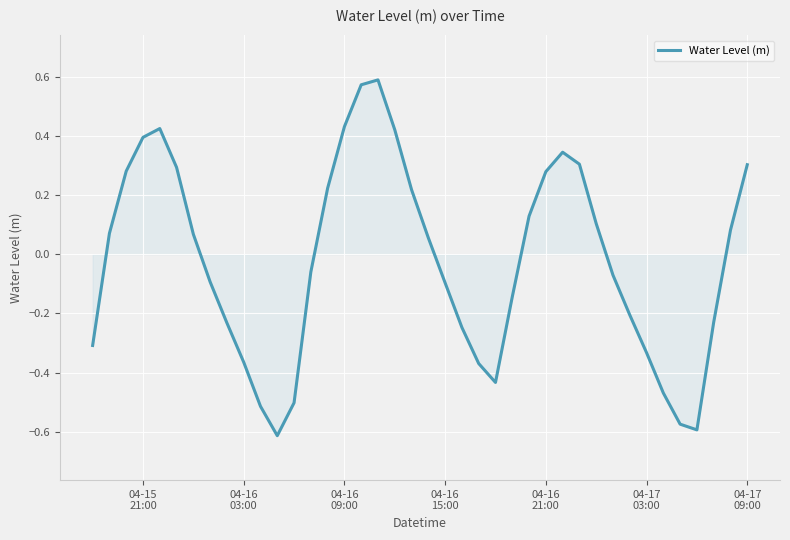

How many lines are shown in the chart?

1